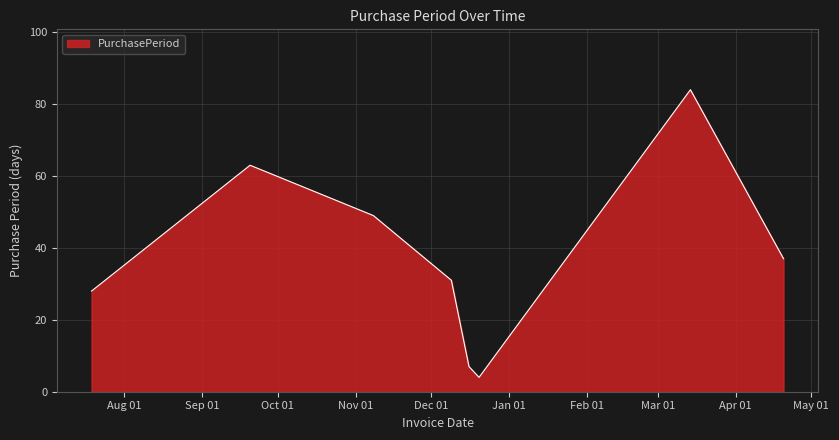

What is the minimum value shown in the chart?

4